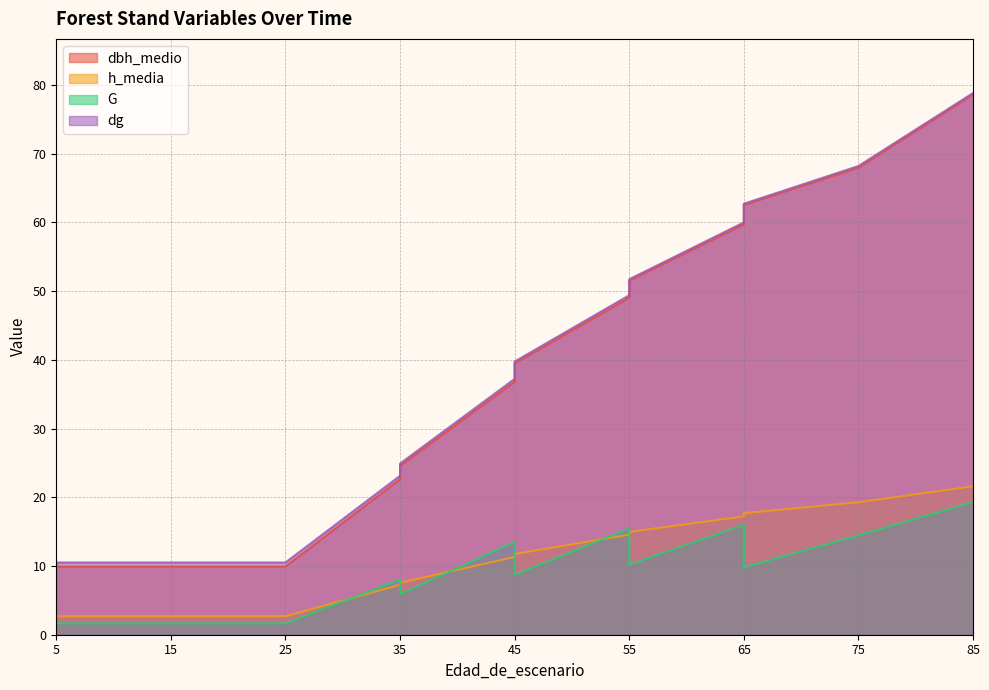

How many values in the dg series exceed 39?

7